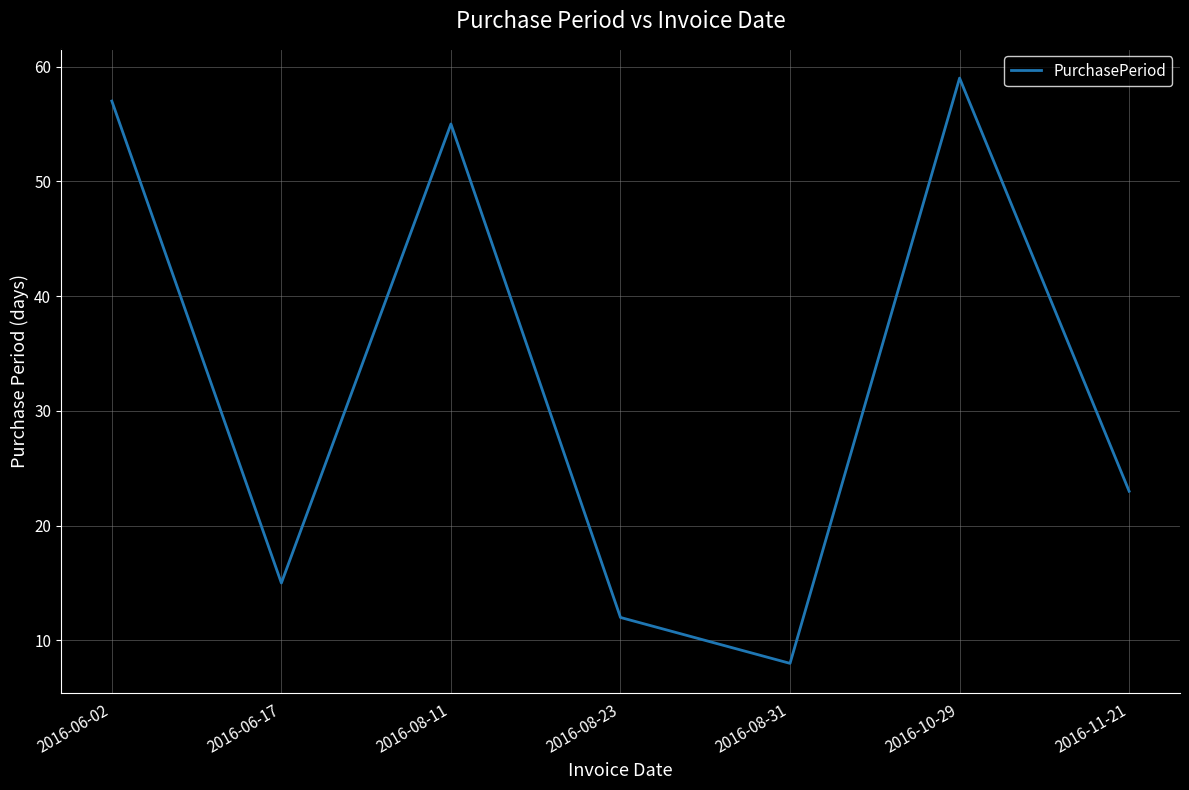

How many values are below 23?

3